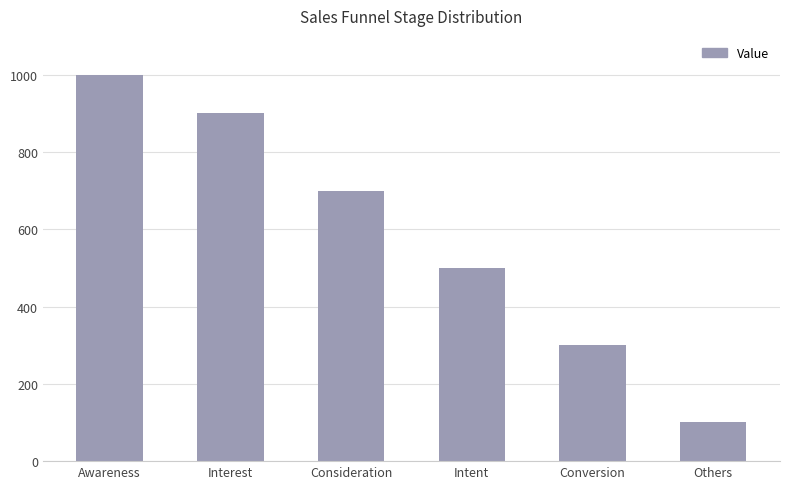

At which label is the value closest to 550?

Intent